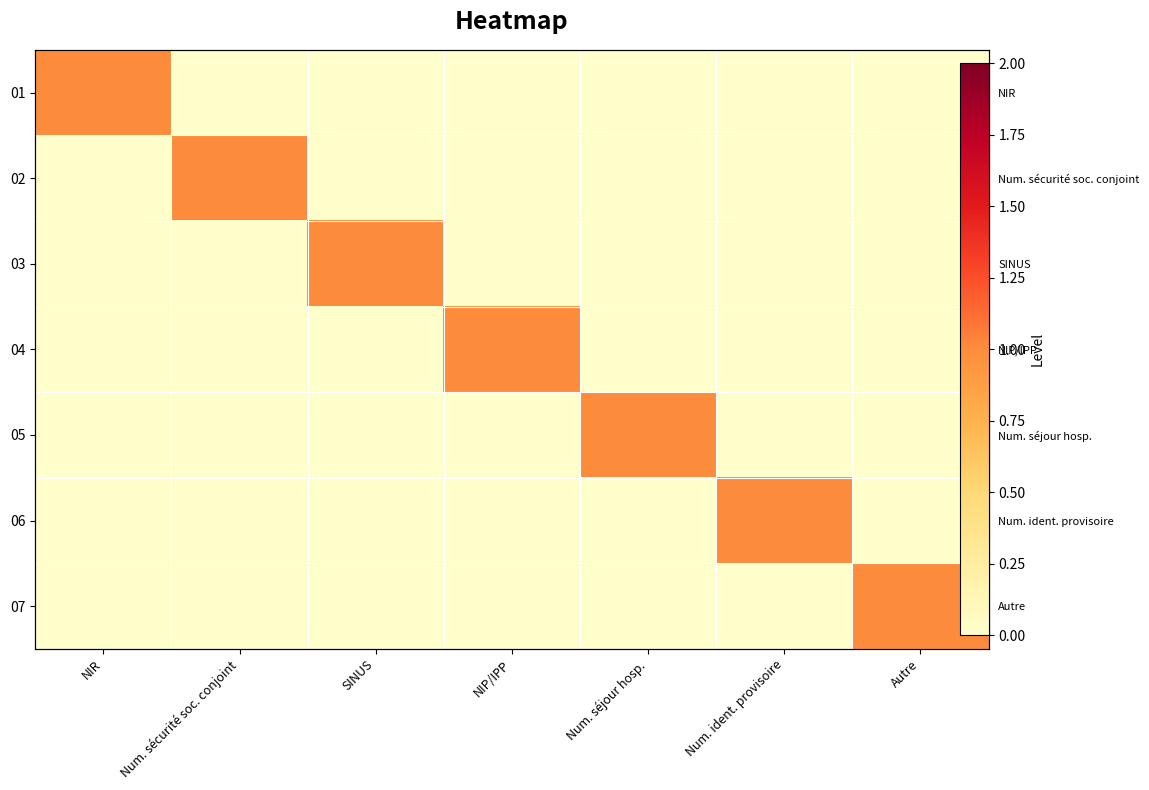

Count the 03 values in the range 0 to 1.

7